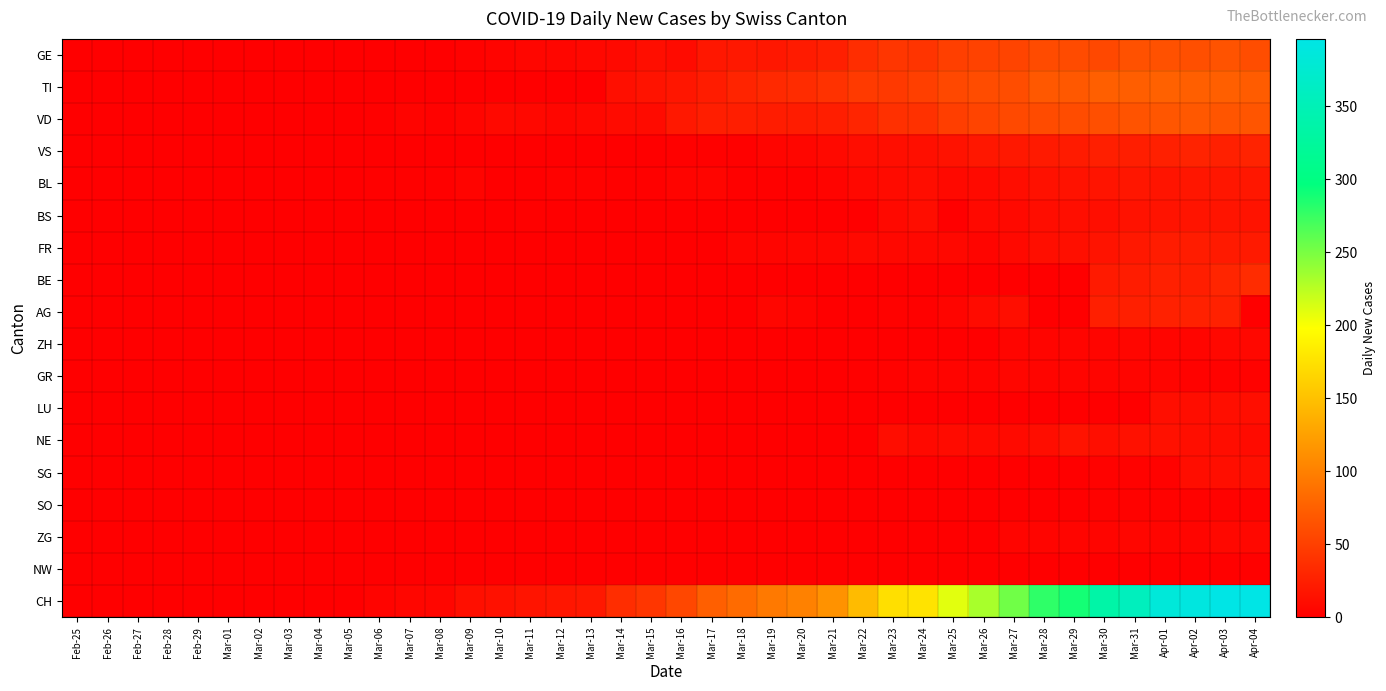

Which series has the widest spread of values?

CH